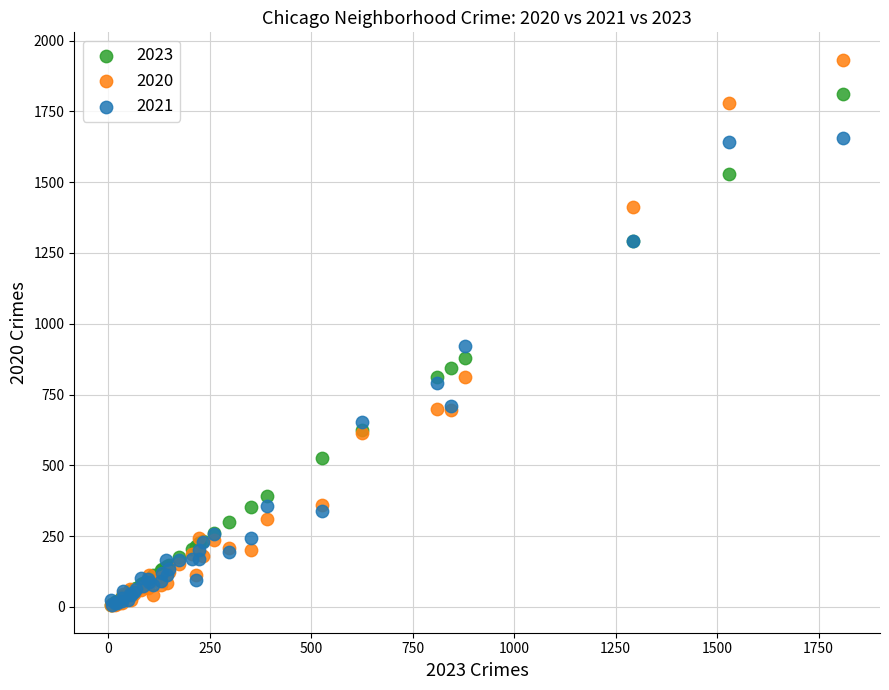

Across all series, what Y value is closest to 969?

921